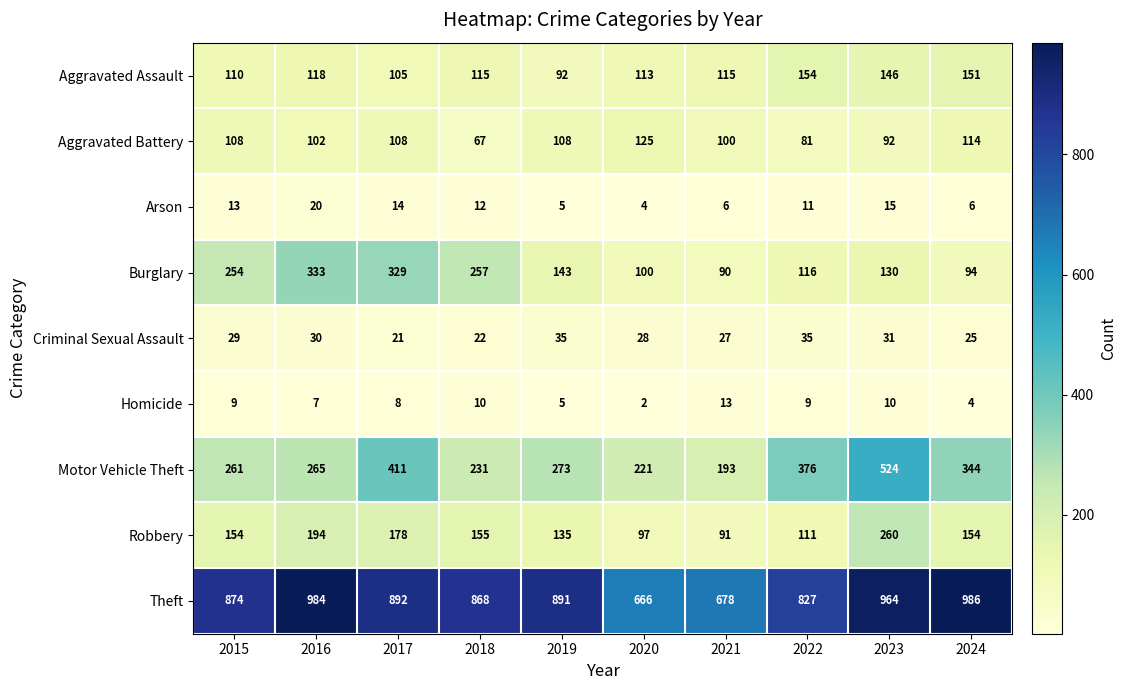

How many distinct data groups are displayed?

9